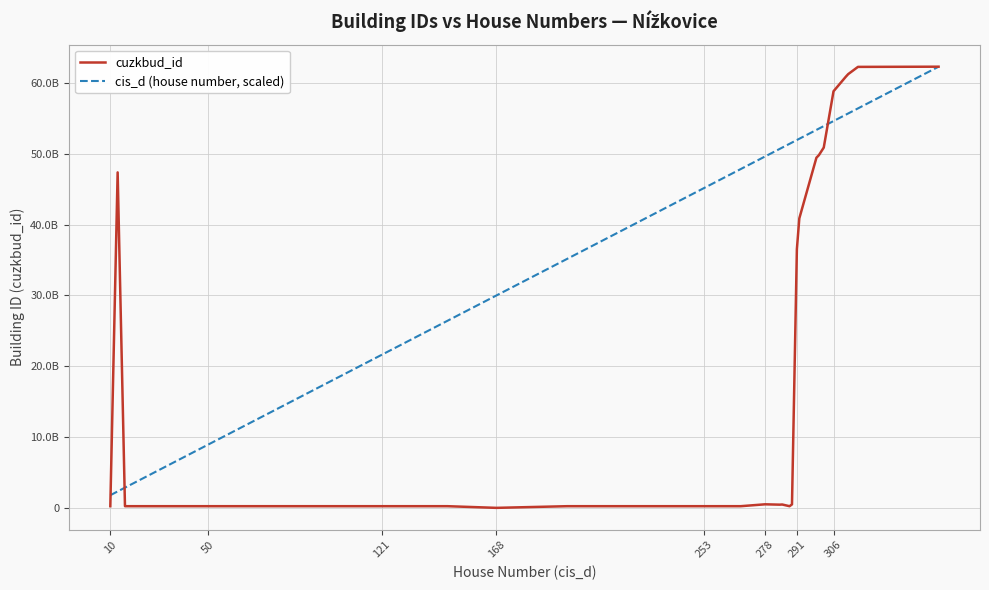

Rank the series by their average value, from lowest to highest.

cuzkbud_id, cis_d (house number, scaled)